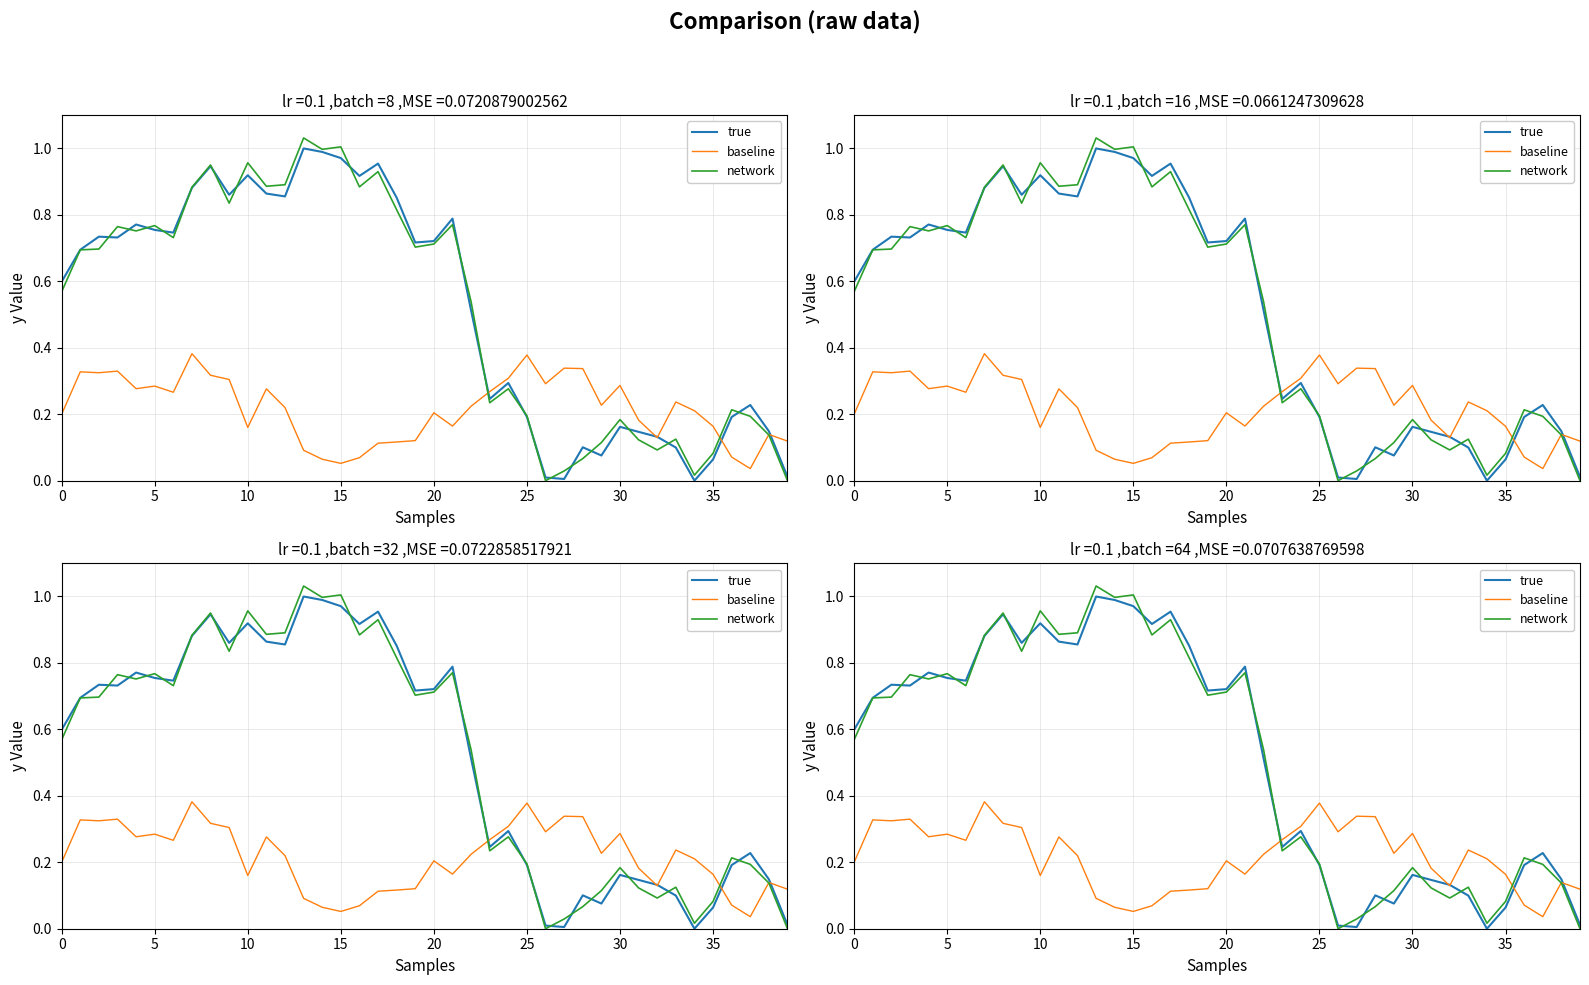

Does the chart have visible grid lines?

Yes